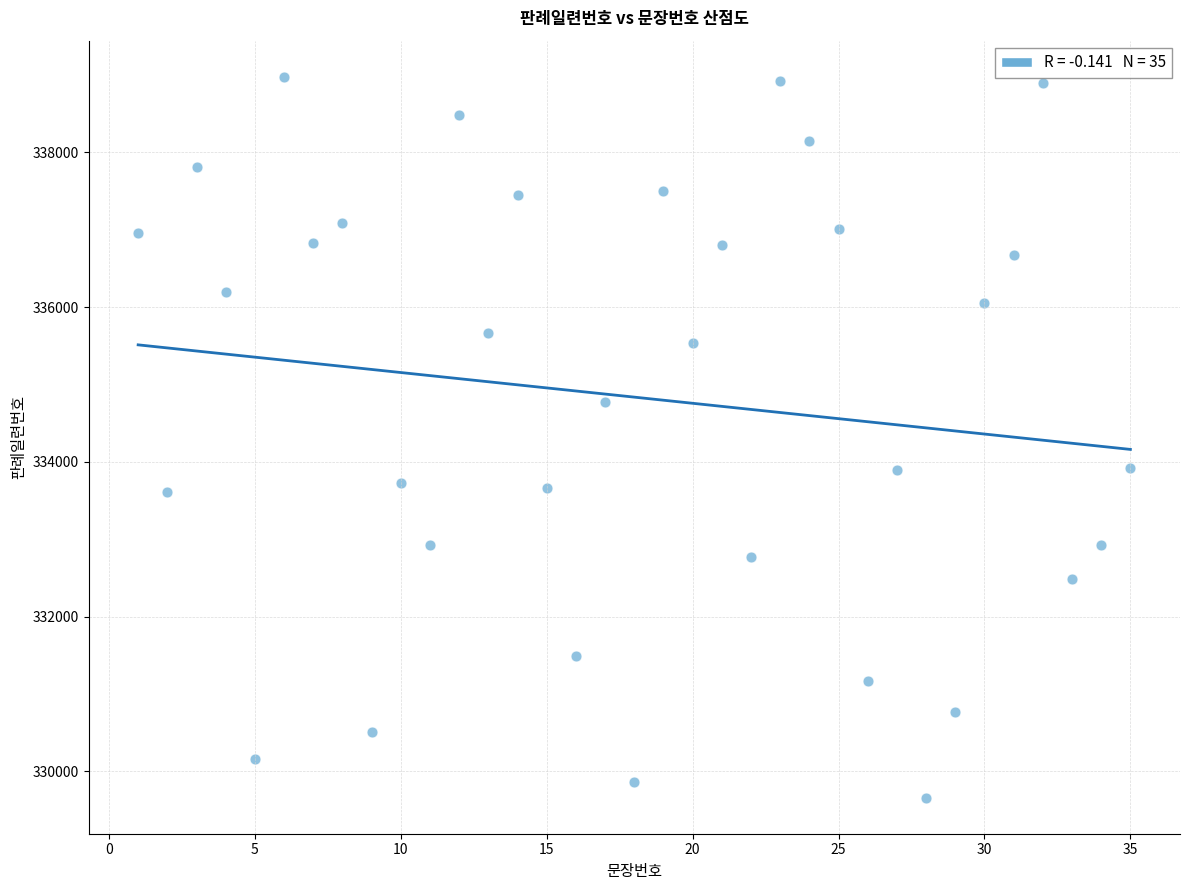

What is the range of Y values (max minus min)?

9318.2